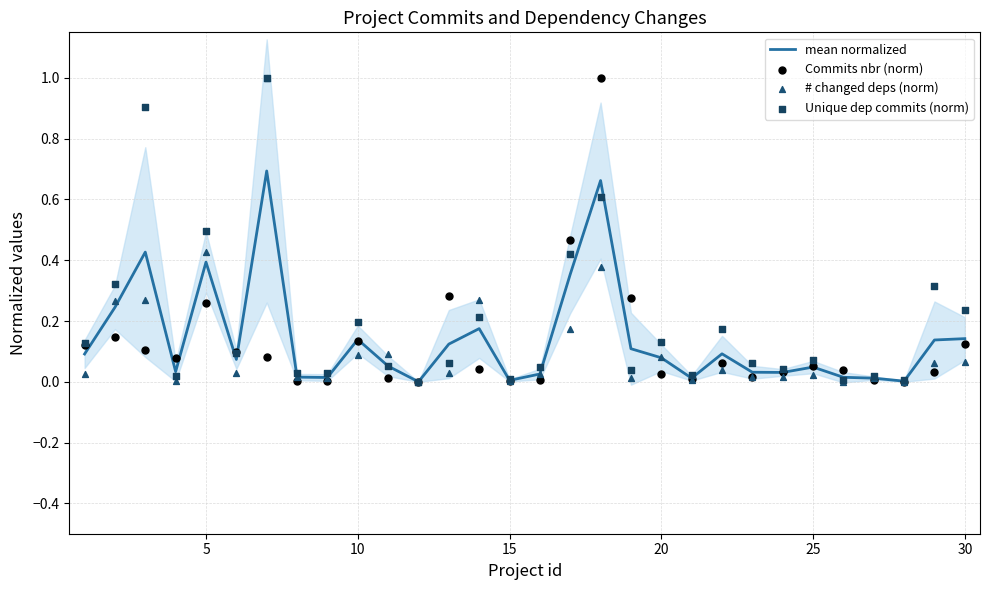

Which series has the largest Y range (max minus min)?

Commits nbr (norm)